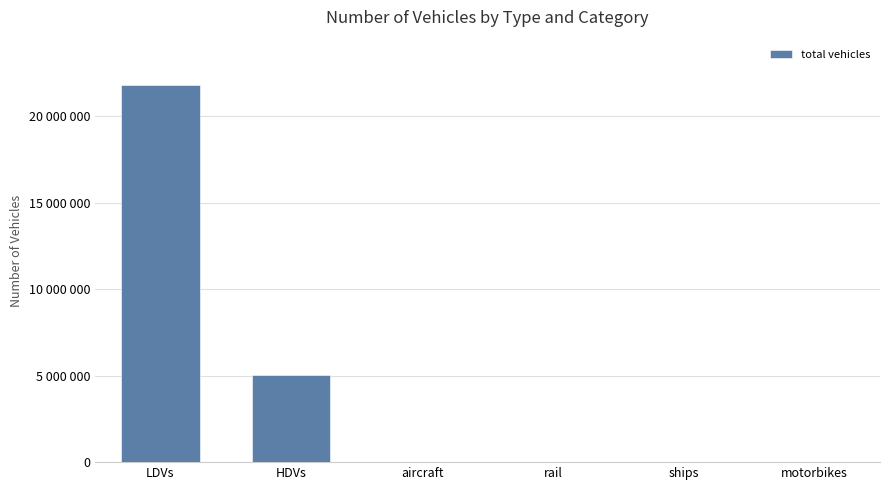

What is the change in value from LDVs to HDVs?

-16745850.3